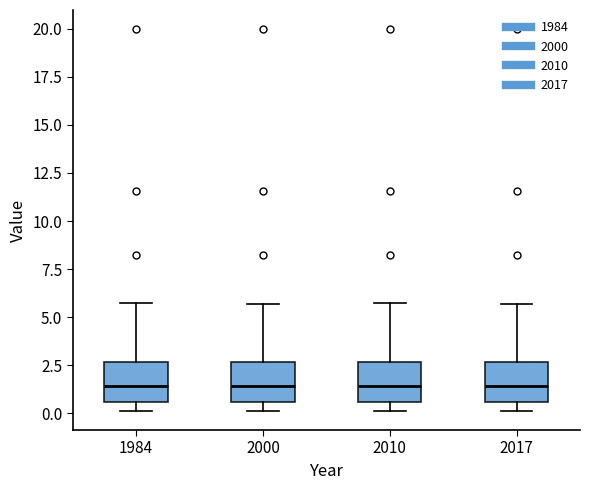

Reading left to right, transcribe this box plot: for each box, give where its median line is, the range the box spans, and where its two whiskers end, as read against the y-axis. The values are not printed on the chart, so give them approximately, as read against the axis.

1984: median 1.5, box 0.5 to 2.5, whiskers 0.0 to 5.5
2000: median 1.5, box 0.5 to 2.5, whiskers 0.0 to 5.5
2010: median 1.5, box 0.5 to 2.5, whiskers 0.0 to 5.5
2017: median 1.5, box 0.5 to 2.5, whiskers 0.0 to 5.5